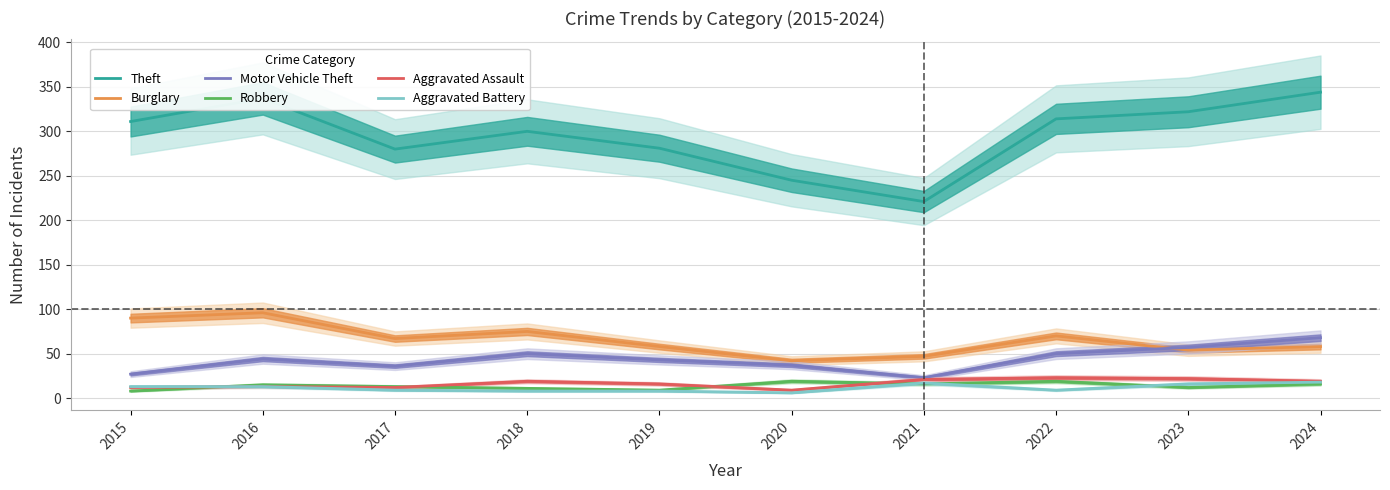

True or false: Burglary has a value of 70 at 2021.

False